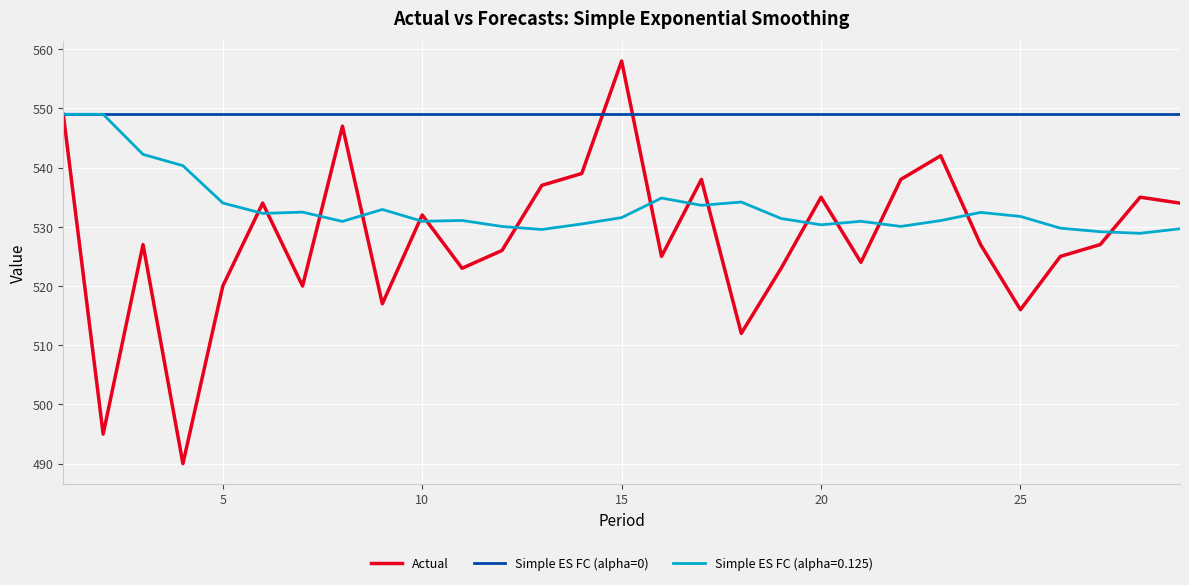

Which series has the largest range (max minus min)?

Actual